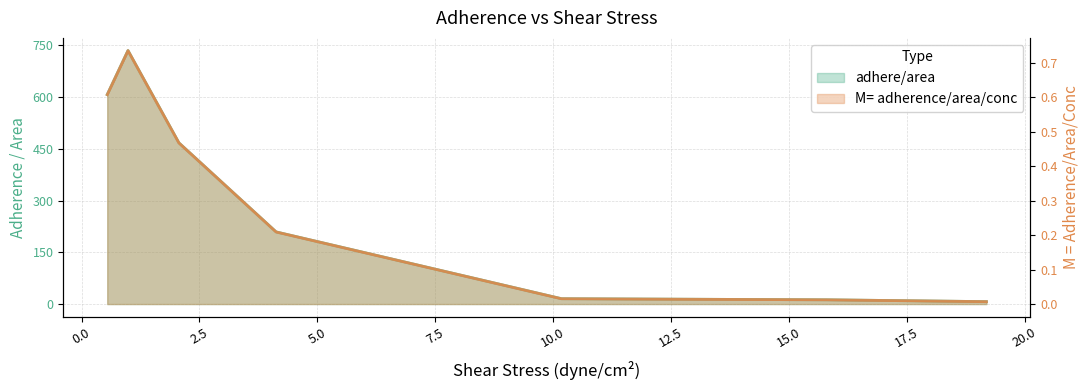

Which series has the widest spread of values?

adhere/area